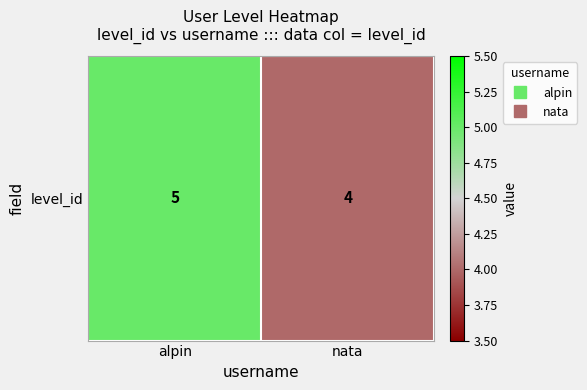

Is it true that the value at alpin is 9?

False